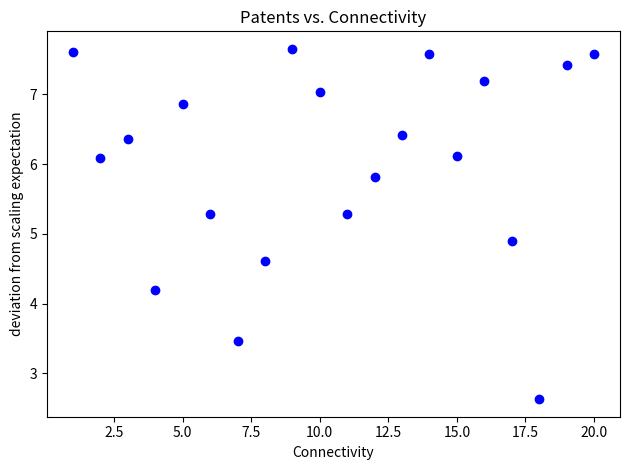

What Y value in the scatter plot is closest to 5?

4.9